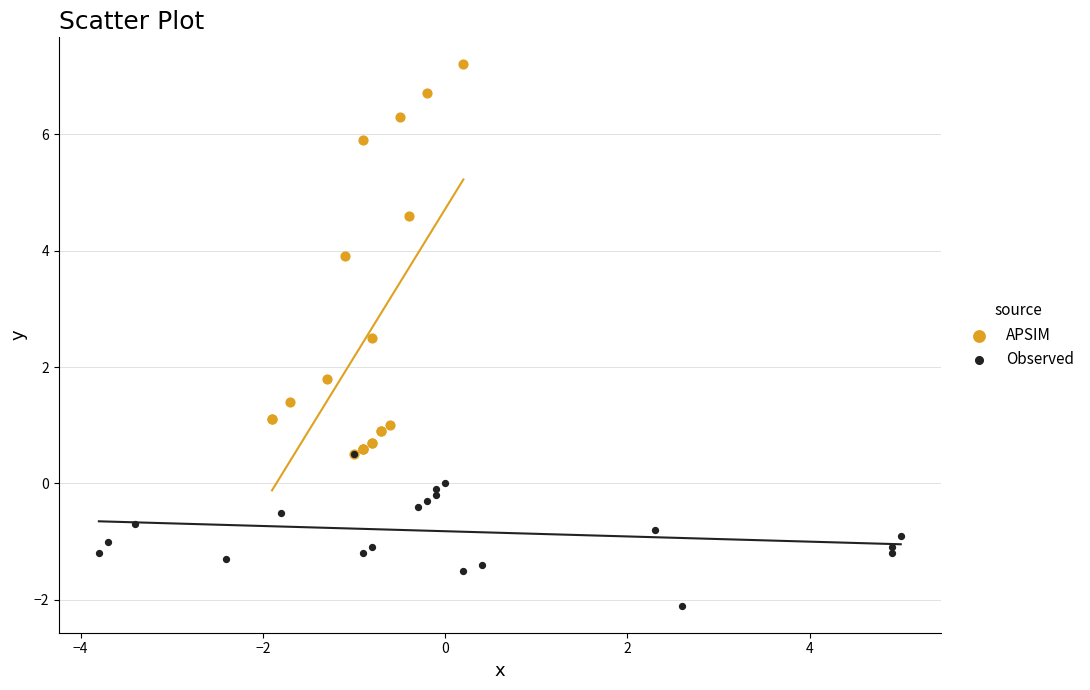

Which series contains the highest Y value?

APSIM